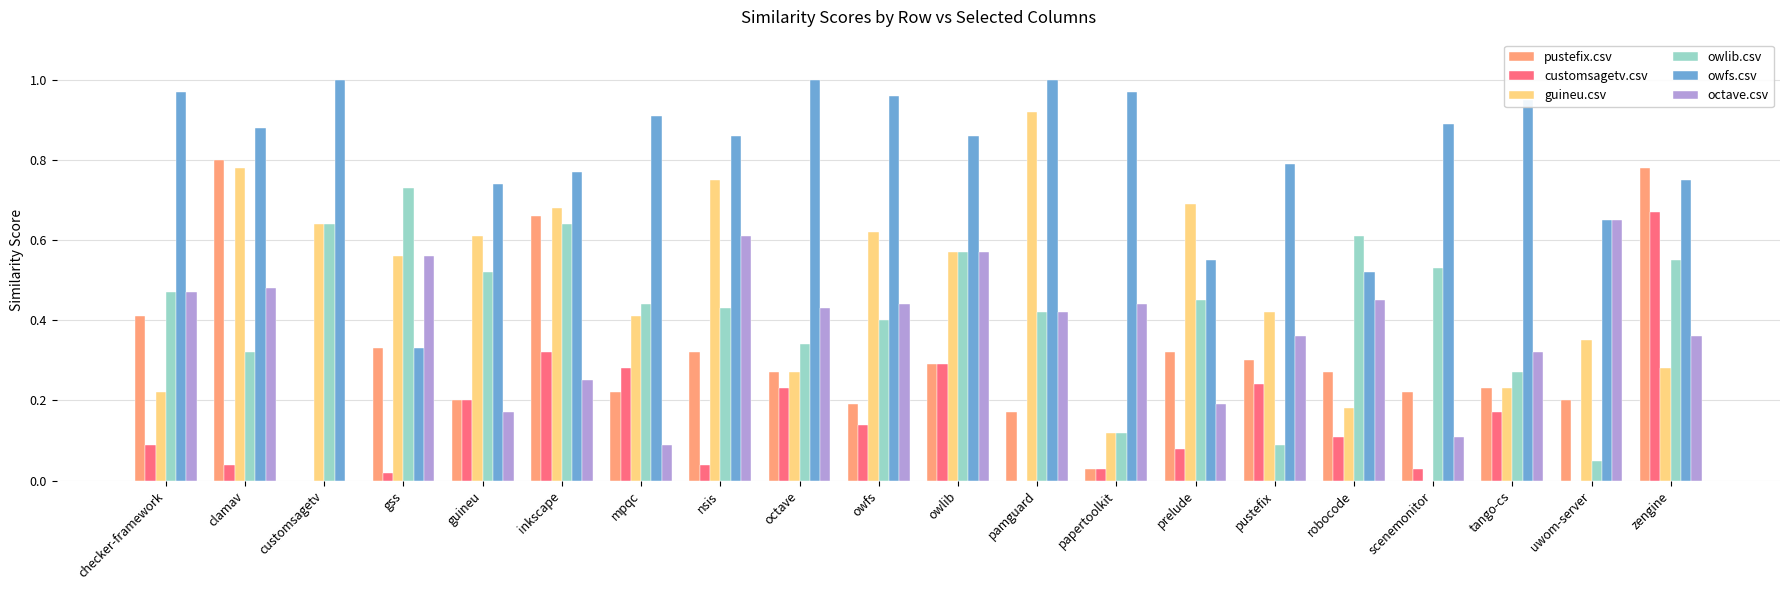

What is the sum of all octave.csv values?

7.4